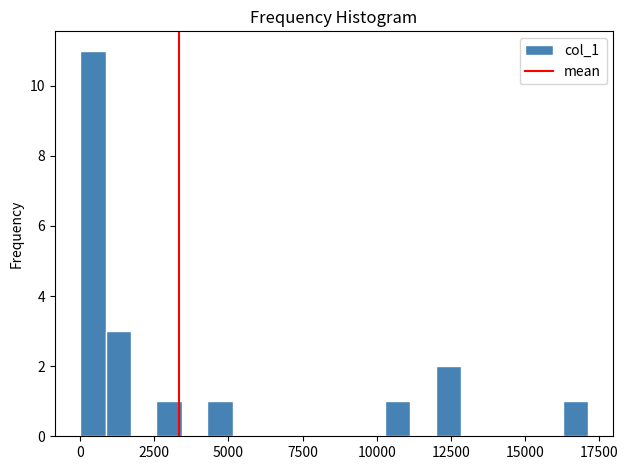

Around what value on the x-axis is the tallest bar? Give the approximate position of its centre, as read against the axis.

500